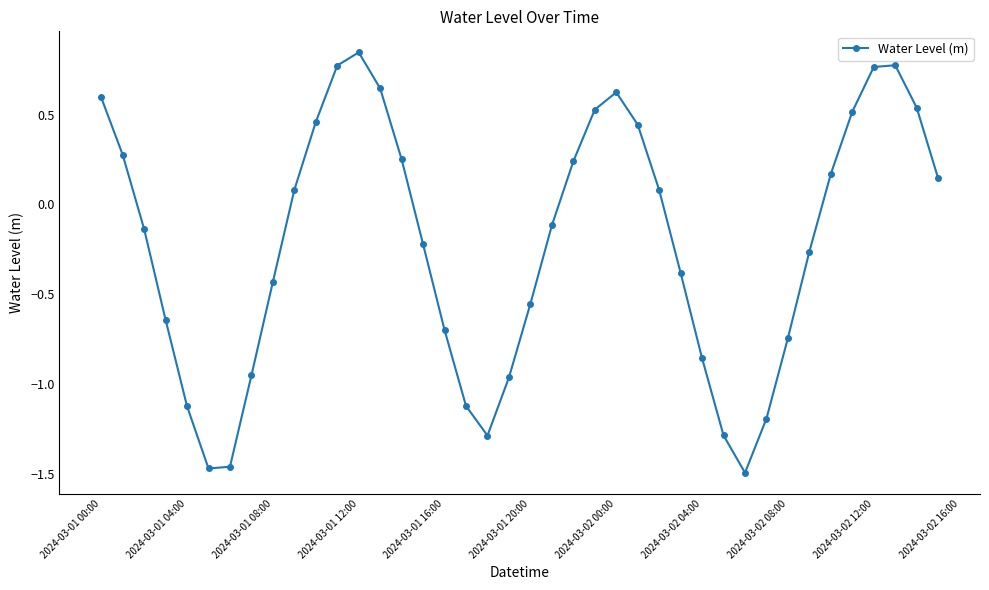

How many interior local valleys (lower than both neighbors) does the data have?

3